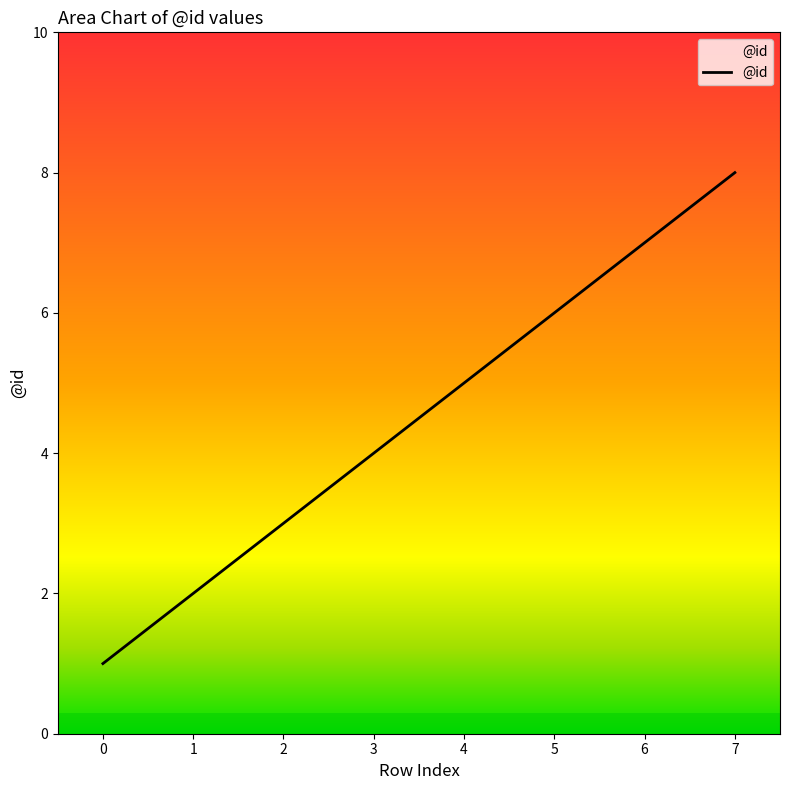

How many values are between 3 and 7?

5